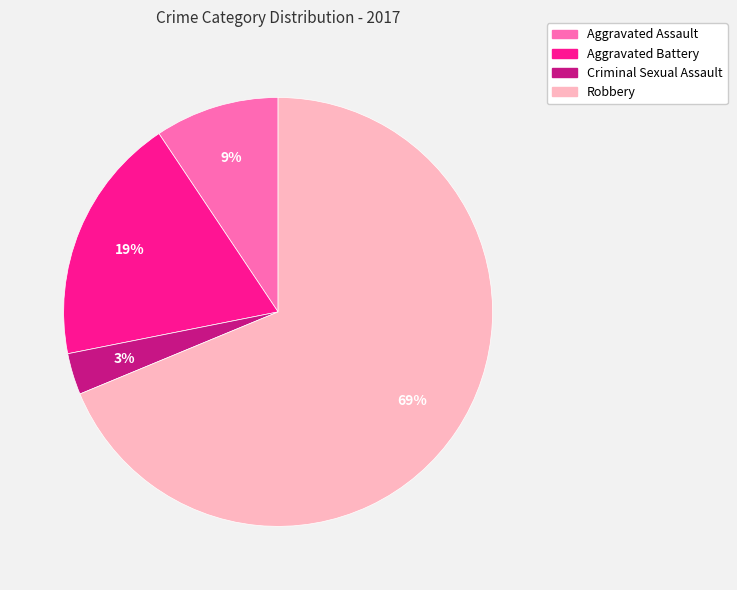

Is there any slice that represents more than half of the pie?

Yes